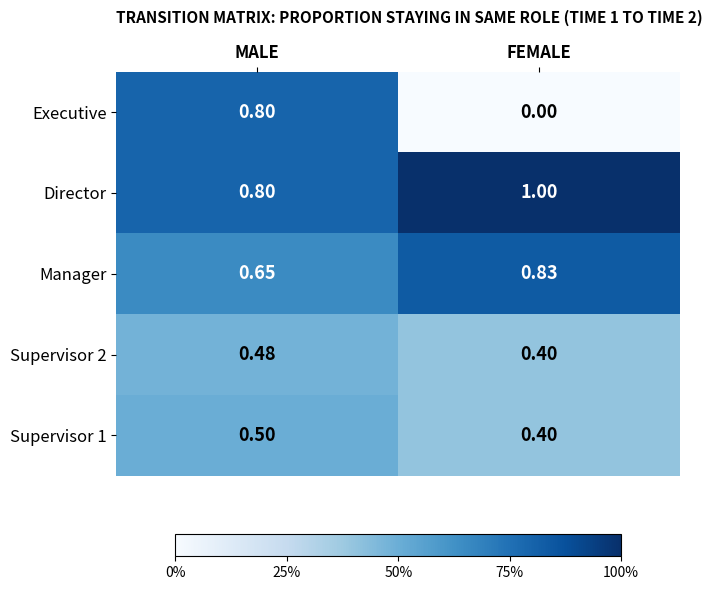

Which label corresponds to the largest value in the chart?

FEMALE